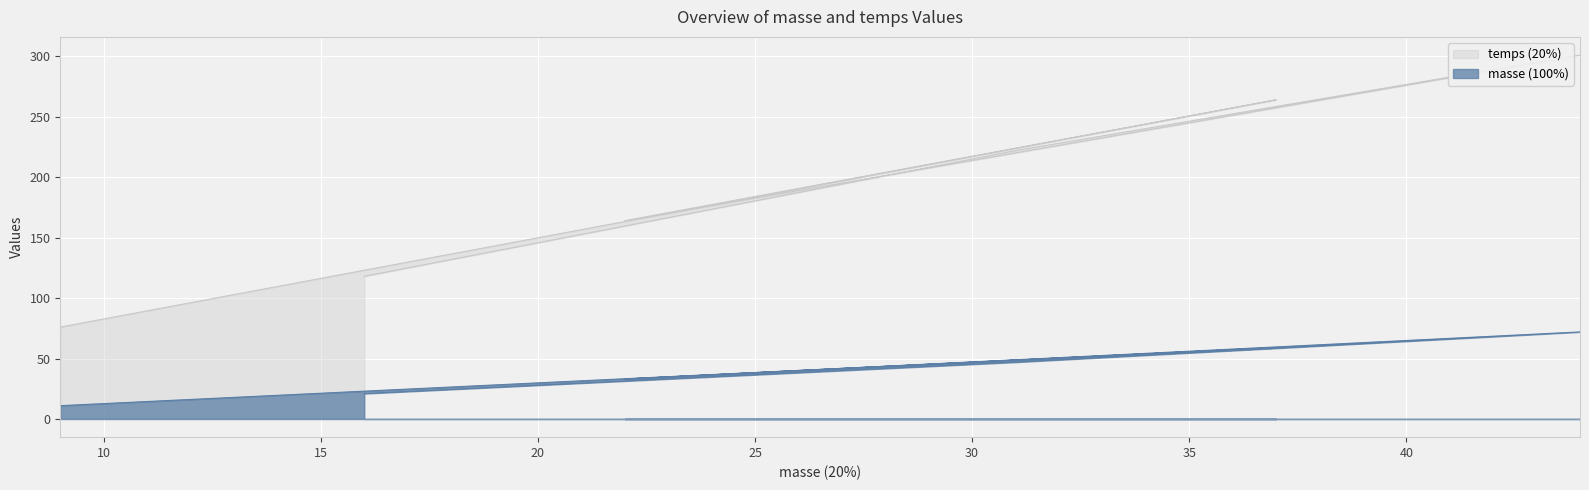

Reading left to right, transcribe all the data shown in this chart.

temps (20%): 118	222	301	164	264	76
masse (100%): 21	47	72	33	59	11